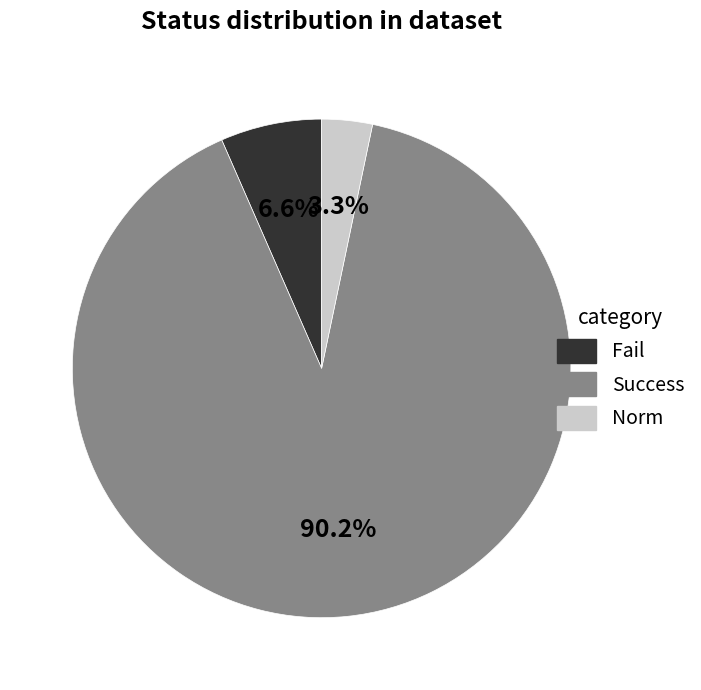

To the nearest percent, what percentage of the pie is Fail?

7%